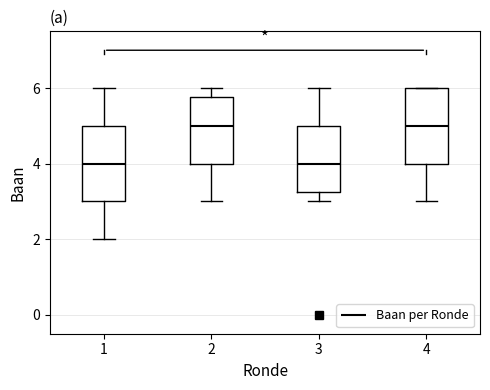

Reading left to right, transcribe this box plot: for each box, give where its median line is, the range the box spans, and where its two whiskers end, as read against the y-axis. The values are not printed on the chart, so give them approximately, as read against the axis.

1: median 4.0, box 3.0 to 5.0, whiskers 2.0 to 6.0
2: median 5.0, box 4.0 to 5.8, whiskers 3.0 to 6.0
3: median 4.0, box 3.2 to 5.0, whiskers 3.0 to 6.0
4: median 5.0, box 4.0 to 6.0, whiskers 3.0 to 6.0